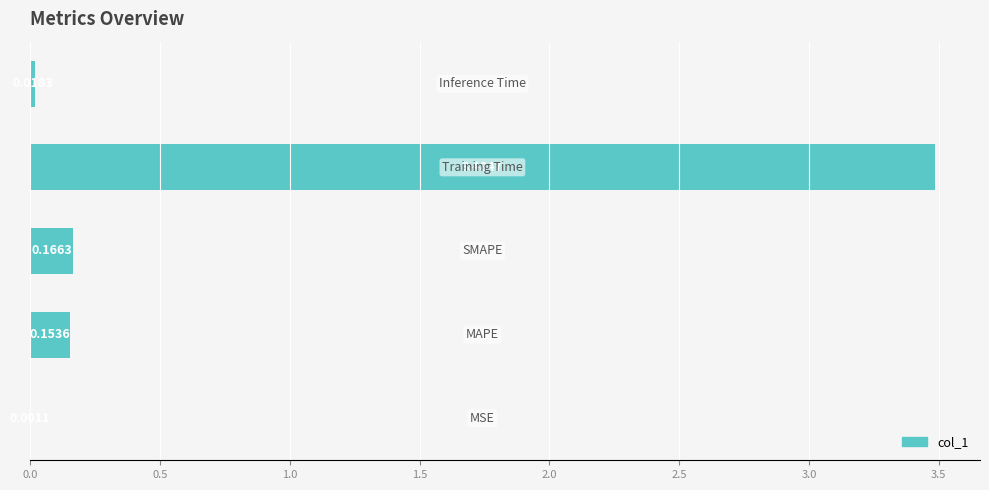

How many series are shown in this chart?

1